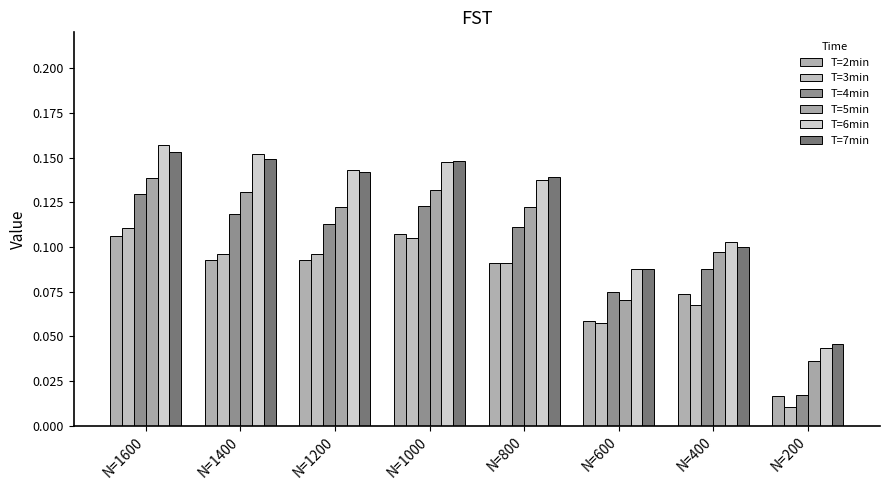

What is the sum of all T=5min values?

0.8